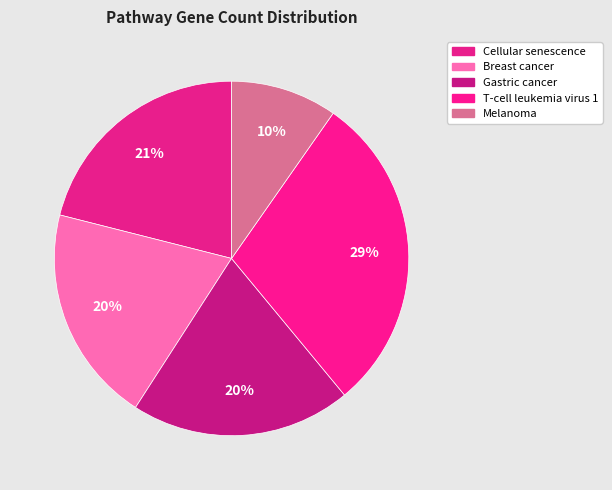

Count the number of slices in the pie.

5